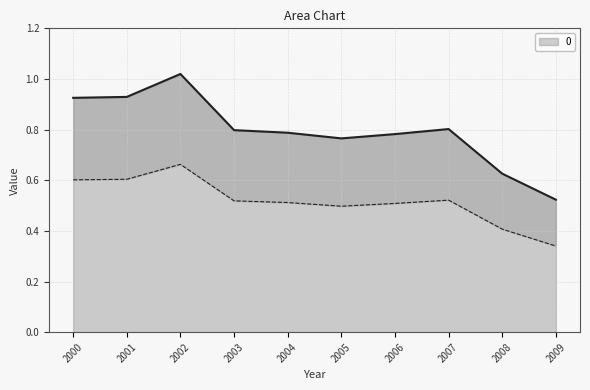

Rank the categories by value from lowest to highest.

2009, 2008, 2005, 2006, 2004, 2003, 2007, 2000, 2001, 2002